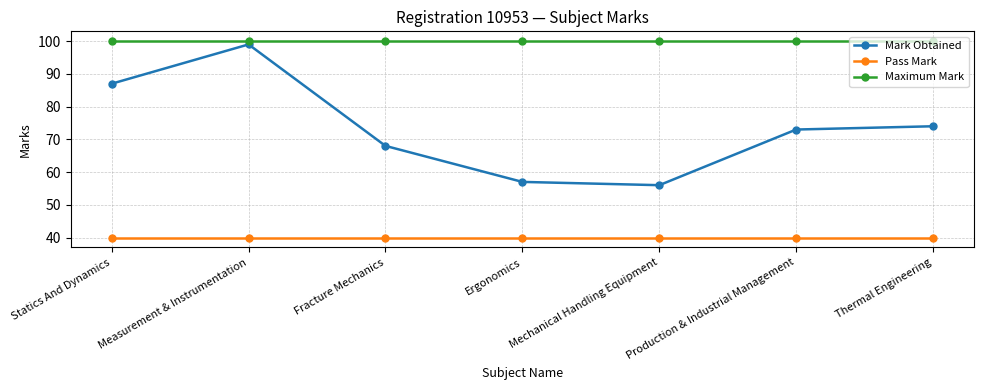

What is the spread (max minus min) of values at Measurement & Instrumentation?

60